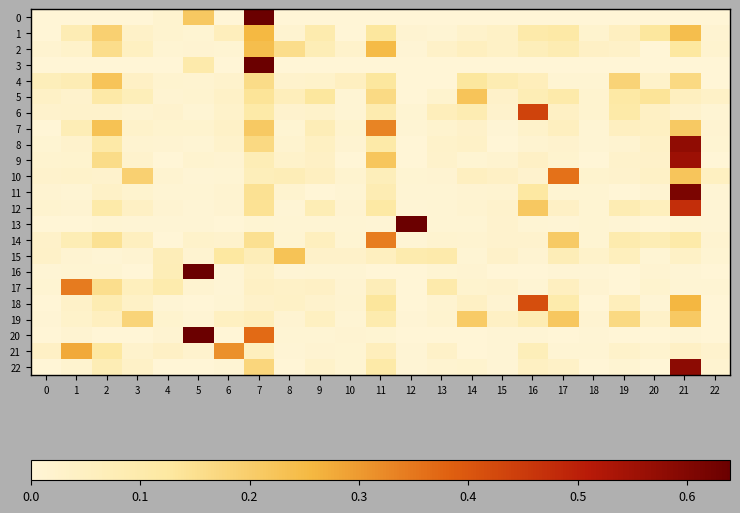

Reading left to right, transcribe all the data shown in this chart.

0: 0=0.0	1=0.0	2=0.0	3=0.0	4=0.0	5=0.2	6=0.0	7=0.9	8=0.0	9=0.0	10=0.0	11=0.0	12=0.0	13=0.0	14=0.0	15=0.0	16=0.0	17=0.0	18=0.0	19=0.0	20=0.0	21=0.0	22=0.0
1: 0=0.0	1=0.1	2=0.2	3=0.0	4=0.0	5=0.0	6=0.1	7=0.3	8=0.0	9=0.1	10=0.0	11=0.1	12=0.0	13=0.0	14=0.0	15=0.0	16=0.1	17=0.1	18=0.0	19=0.1	20=0.1	21=0.2	22=0.0
2: 0=0.0	1=0.0	2=0.2	3=0.0	4=0.0	5=0.0	6=0.0	7=0.2	8=0.2	9=0.1	10=0.0	11=0.2	12=0.0	13=0.0	14=0.1	15=0.0	16=0.1	17=0.1	18=0.0	19=0.0	20=0.0	21=0.1	22=0.0
3: 0=0.0	1=0.0	2=0.0	3=0.0	4=0.0	5=0.1	6=0.0	7=1.0	8=0.0	9=0.0	10=0.0	11=0.0	12=0.0	13=0.0	14=0.0	15=0.0	16=0.0	17=0.0	18=0.0	19=0.0	20=0.0	21=0.0	22=0.0
4: 0=0.1	1=0.1	2=0.2	3=0.0	4=0.0	5=0.0	6=0.0	7=0.2	8=0.0	9=0.0	10=0.1	11=0.1	12=0.0	13=0.0	14=0.1	15=0.1	16=0.1	17=0.0	18=0.0	19=0.2	20=0.0	21=0.2	22=0.0
5: 0=0.0	1=0.0	2=0.1	3=0.1	4=0.0	5=0.0	6=0.0	7=0.1	8=0.1	9=0.1	10=0.0	11=0.2	12=0.0	13=0.0	14=0.2	15=0.0	16=0.1	17=0.1	18=0.0	19=0.1	20=0.1	21=0.1	22=0.0
6: 0=0.0	1=0.0	2=0.0	3=0.0	4=0.0	5=0.0	6=0.0	7=0.1	8=0.0	9=0.0	10=0.0	11=0.1	12=0.0	13=0.1	14=0.1	15=0.0	16=0.4	17=0.0	18=0.0	19=0.1	20=0.0	21=0.0	22=0.0
7: 0=0.0	1=0.1	2=0.2	3=0.0	4=0.0	5=0.0	6=0.0	7=0.2	8=0.0	9=0.1	10=0.0	11=0.3	12=0.0	13=0.0	14=0.0	15=0.0	16=0.0	17=0.1	18=0.0	19=0.1	20=0.0	21=0.2	22=0.0
8: 0=0.0	1=0.0	2=0.1	3=0.0	4=0.0	5=0.0	6=0.0	7=0.2	8=0.0	9=0.0	10=0.0	11=0.1	12=0.0	13=0.0	14=0.0	15=0.0	16=0.0	17=0.0	18=0.0	19=0.0	20=0.0	21=0.6	22=0.0
9: 0=0.0	1=0.0	2=0.2	3=0.0	4=0.0	5=0.0	6=0.0	7=0.1	8=0.0	9=0.0	10=0.0	11=0.2	12=0.0	13=0.0	14=0.0	15=0.0	16=0.0	17=0.0	18=0.0	19=0.0	20=0.0	21=0.6	22=0.0
10: 0=0.0	1=0.0	2=0.0	3=0.2	4=0.0	5=0.0	6=0.0	7=0.1	8=0.1	9=0.1	10=0.0	11=0.1	12=0.0	13=0.0	14=0.1	15=0.0	16=0.0	17=0.4	18=0.0	19=0.0	20=0.0	21=0.2	22=0.0
11: 0=0.0	1=0.0	2=0.0	3=0.0	4=0.0	5=0.0	6=0.0	7=0.1	8=0.0	9=0.0	10=0.0	11=0.1	12=0.0	13=0.0	14=0.0	15=0.0	16=0.1	17=0.0	18=0.0	19=0.0	20=0.0	21=0.6	22=0.0
12: 0=0.0	1=0.0	2=0.1	3=0.0	4=0.0	5=0.0	6=0.0	7=0.1	8=0.0	9=0.1	10=0.0	11=0.1	12=0.0	13=0.0	14=0.0	15=0.0	16=0.2	17=0.0	18=0.0	19=0.1	20=0.1	21=0.5	22=0.0
13: 0=0.0	1=0.0	2=0.0	3=0.0	4=0.0	5=0.0	6=0.0	7=0.0	8=0.0	9=0.0	10=0.0	11=0.0	12=1.0	13=0.0	14=0.0	15=0.0	16=0.0	17=0.0	18=0.0	19=0.0	20=0.0	21=0.0	22=0.0
14: 0=0.0	1=0.1	2=0.1	3=0.1	4=0.0	5=0.0	6=0.0	7=0.1	8=0.0	9=0.1	10=0.0	11=0.3	12=0.0	13=0.0	14=0.0	15=0.0	16=0.0	17=0.2	18=0.0	19=0.1	20=0.1	21=0.1	22=0.0
15: 0=0.0	1=0.0	2=0.0	3=0.0	4=0.1	5=0.0	6=0.1	7=0.1	8=0.2	9=0.0	10=0.0	11=0.1	12=0.1	13=0.1	14=0.0	15=0.0	16=0.0	17=0.1	18=0.0	19=0.1	20=0.0	21=0.0	22=0.0
16: 0=0.0	1=0.0	2=0.0	3=0.0	4=0.1	5=0.9	6=0.0	7=0.0	8=0.0	9=0.0	10=0.0	11=0.0	12=0.0	13=0.0	14=0.0	15=0.0	16=0.0	17=0.0	18=0.0	19=0.0	20=0.0	21=0.0	22=0.0
17: 0=0.0	1=0.3	2=0.2	3=0.1	4=0.1	5=0.0	6=0.0	7=0.0	8=0.0	9=0.0	10=0.0	11=0.1	12=0.0	13=0.1	14=0.0	15=0.0	16=0.0	17=0.1	18=0.0	19=0.0	20=0.0	21=0.0	22=0.0
18: 0=0.0	1=0.0	2=0.1	3=0.0	4=0.0	5=0.0	6=0.0	7=0.0	8=0.0	9=0.0	10=0.0	11=0.1	12=0.0	13=0.0	14=0.0	15=0.0	16=0.4	17=0.1	18=0.0	19=0.1	20=0.0	21=0.3	22=0.0
19: 0=0.0	1=0.0	2=0.1	3=0.2	4=0.0	5=0.0	6=0.0	7=0.1	8=0.0	9=0.0	10=0.0	11=0.1	12=0.0	13=0.0	14=0.2	15=0.0	16=0.1	17=0.2	18=0.0	19=0.2	20=0.0	21=0.2	22=0.0
20: 0=0.0	1=0.0	2=0.0	3=0.0	4=0.0	5=0.7	6=0.0	7=0.4	8=0.0	9=0.0	10=0.0	11=0.0	12=0.0	13=0.0	14=0.0	15=0.0	16=0.0	17=0.0	18=0.0	19=0.0	20=0.0	21=0.0	22=0.0
21: 0=0.0	1=0.3	2=0.1	3=0.0	4=0.0	5=0.0	6=0.3	7=0.1	8=0.0	9=0.0	10=0.0	11=0.1	12=0.0	13=0.0	14=0.0	15=0.0	16=0.1	17=0.0	18=0.0	19=0.0	20=0.0	21=0.0	22=0.0
22: 0=0.0	1=0.0	2=0.1	3=0.0	4=0.0	5=0.0	6=0.0	7=0.2	8=0.0	9=0.0	10=0.0	11=0.1	12=0.0	13=0.0	14=0.0	15=0.0	16=0.0	17=0.0	18=0.0	19=0.0	20=0.0	21=0.6	22=0.0